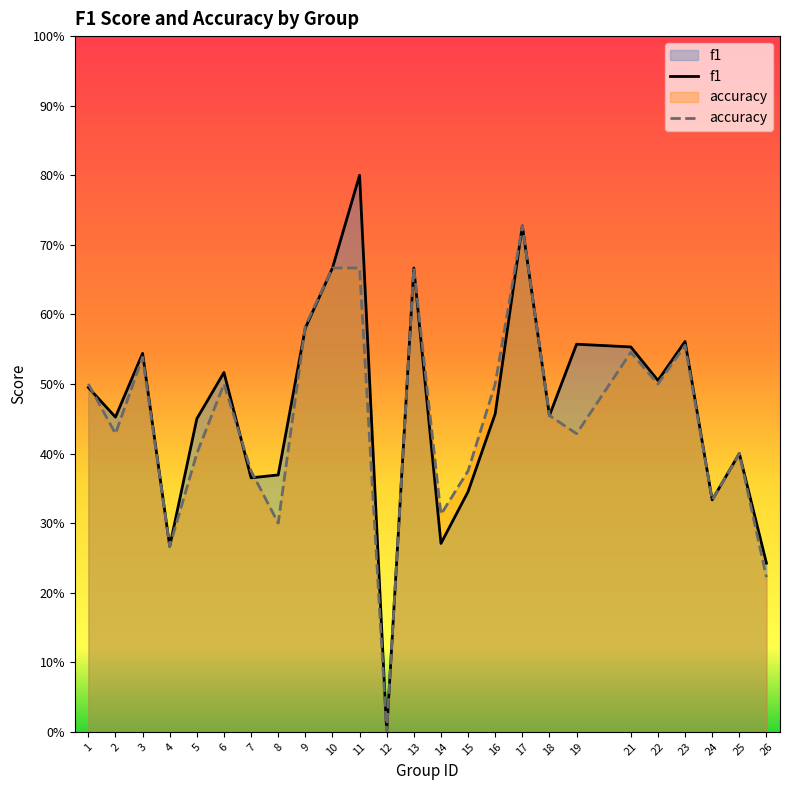

At which category does f1 reach its first local valley?

2